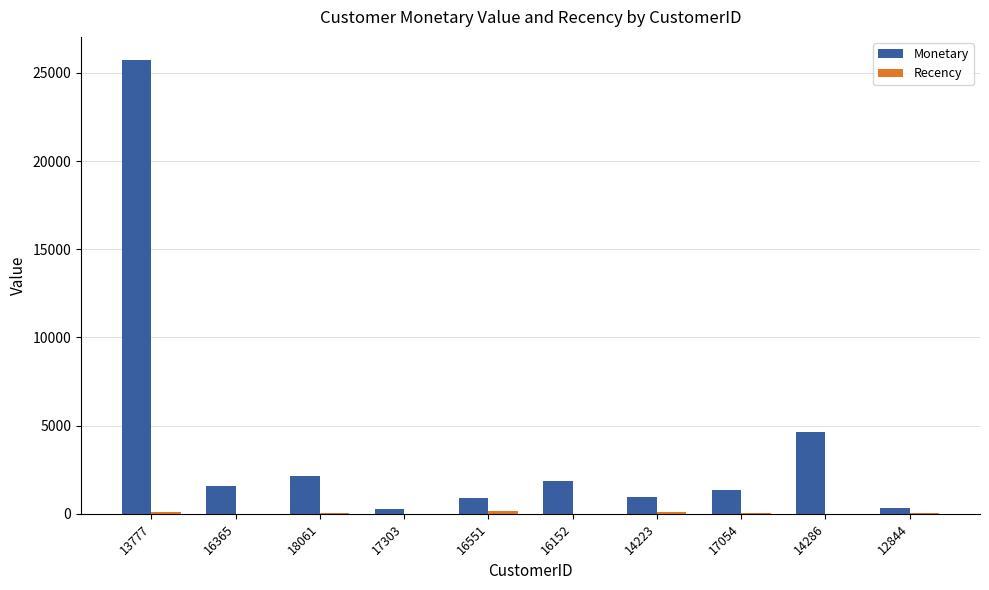

What is the maximum value shown in the chart?

25757